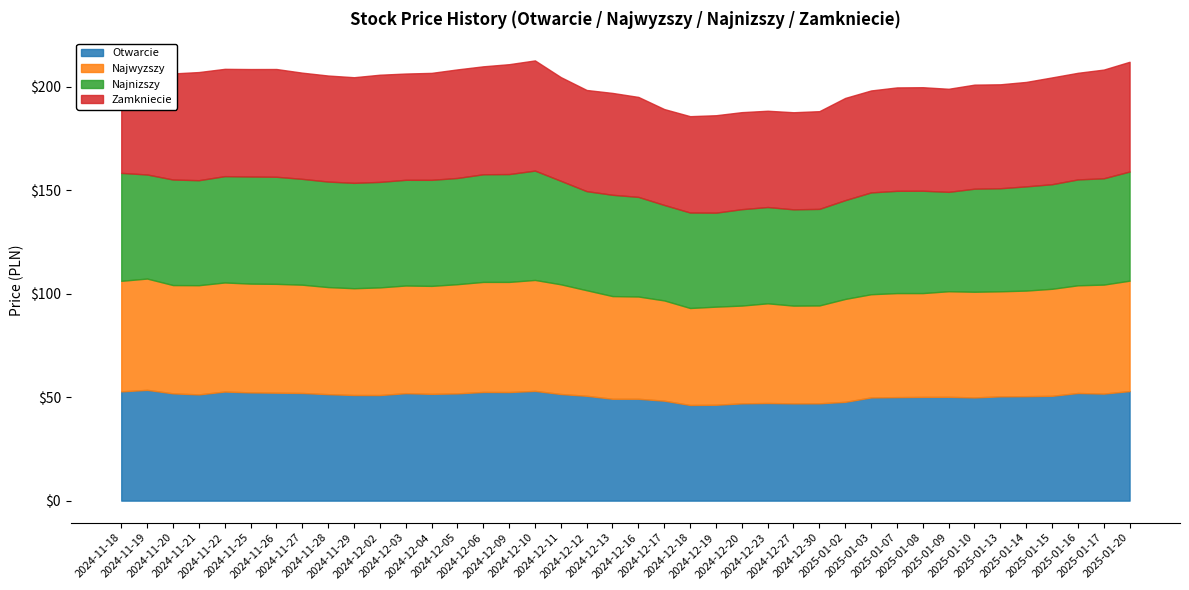

What position from the left is 2025-01-09?

33